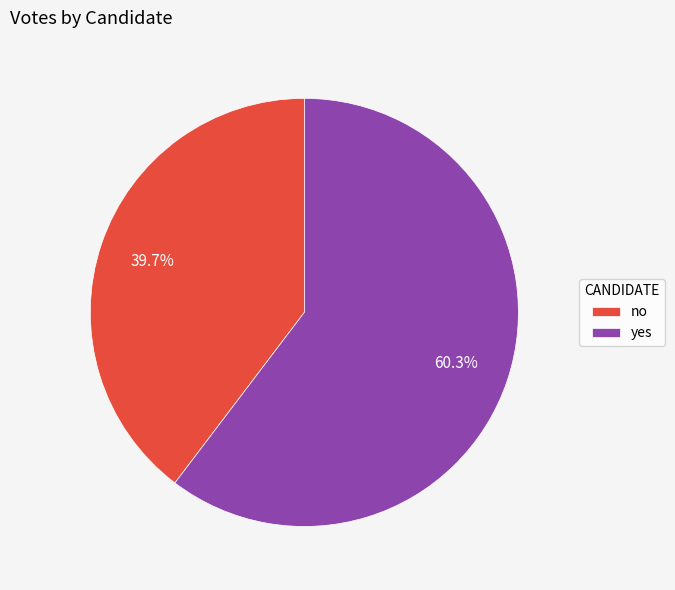

How many segments does this pie chart have?

2